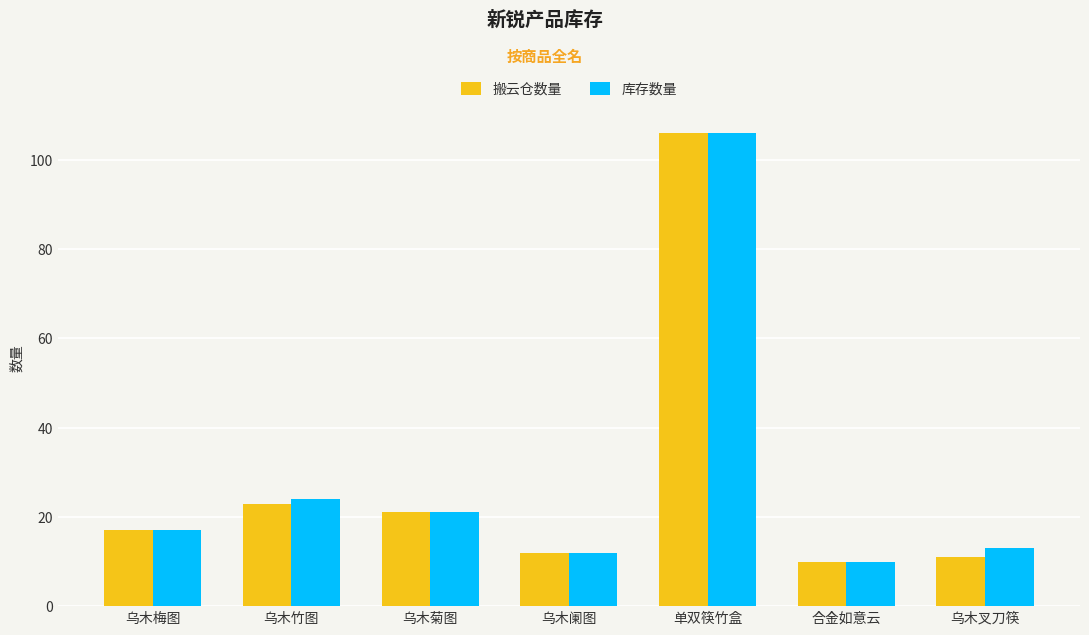

Between 乌木竹图 and 乌木叉刀筷, which series saw the biggest shift?

搬云仓数量